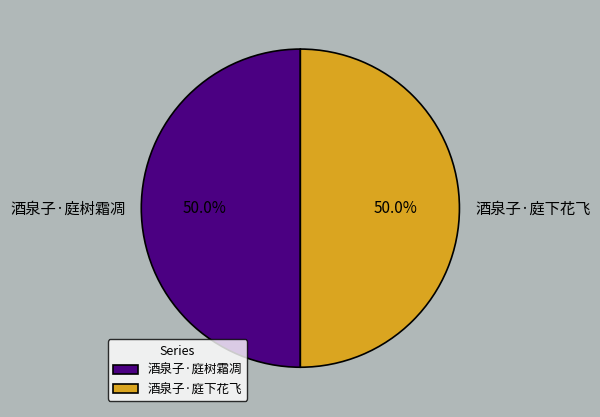

To the nearest percent, what percentage of the pie is 酒泉子·庭下花飞?

50%